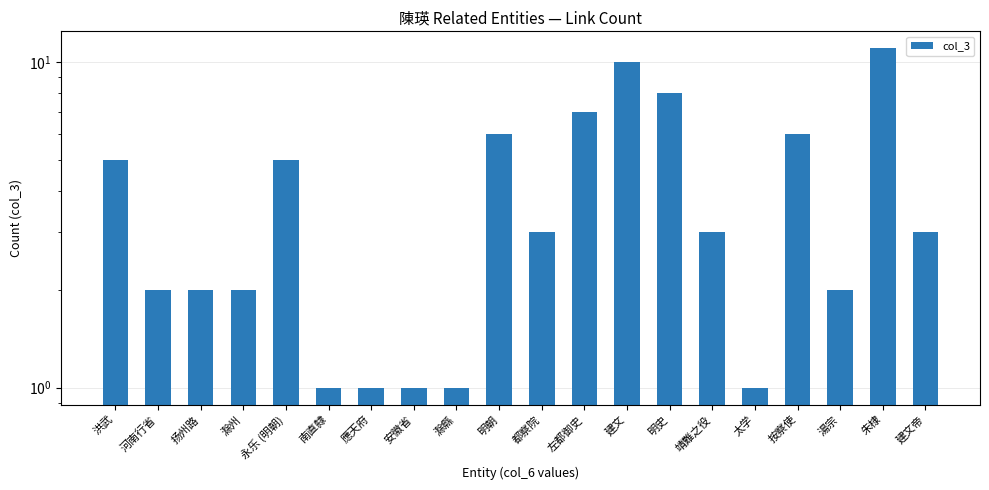

What is the minimum value shown in the chart?

1